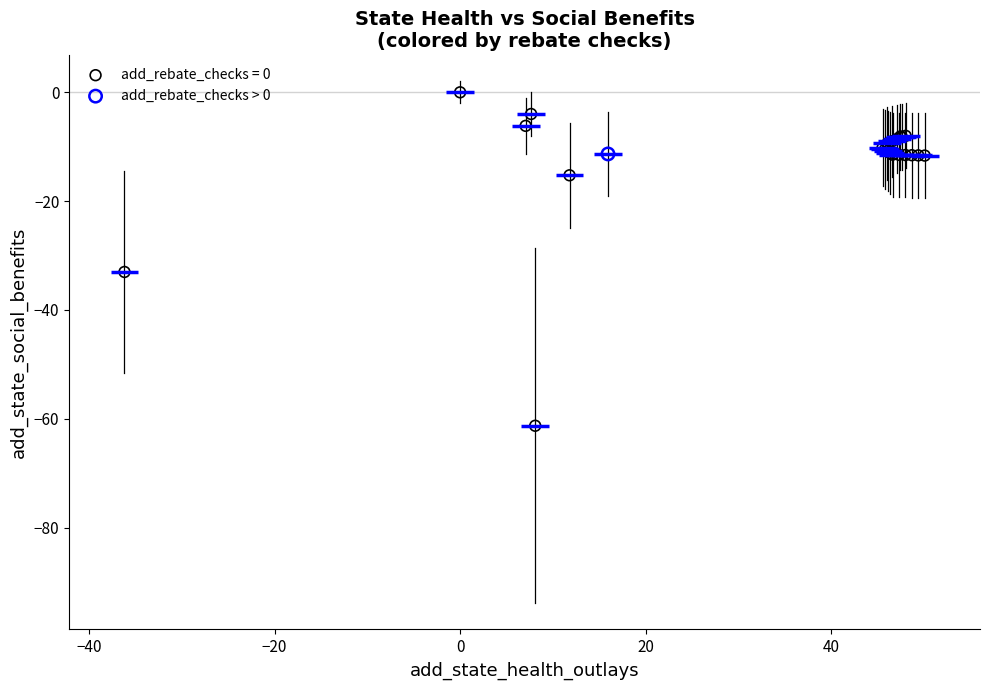

Which series reaches the maximum Y coordinate?

add_rebate_checks = 0